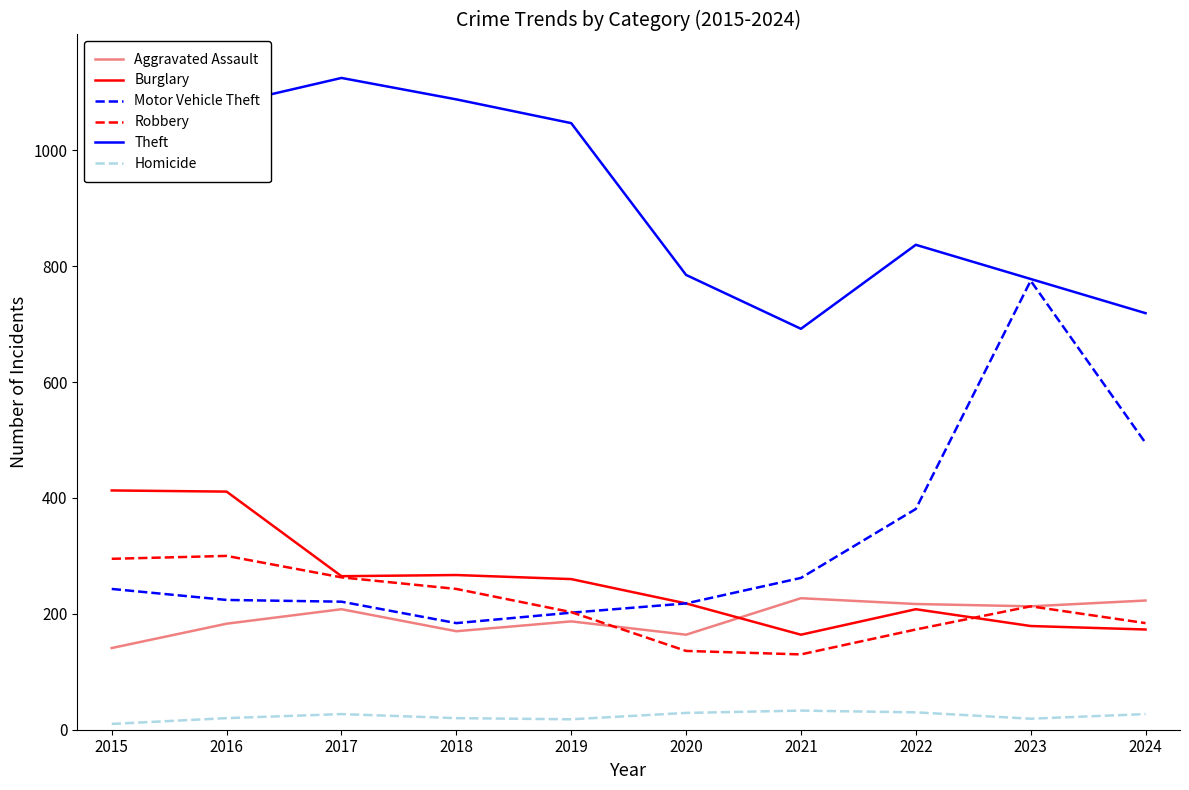

Which series changed the most between 2016 and 2019?

Burglary